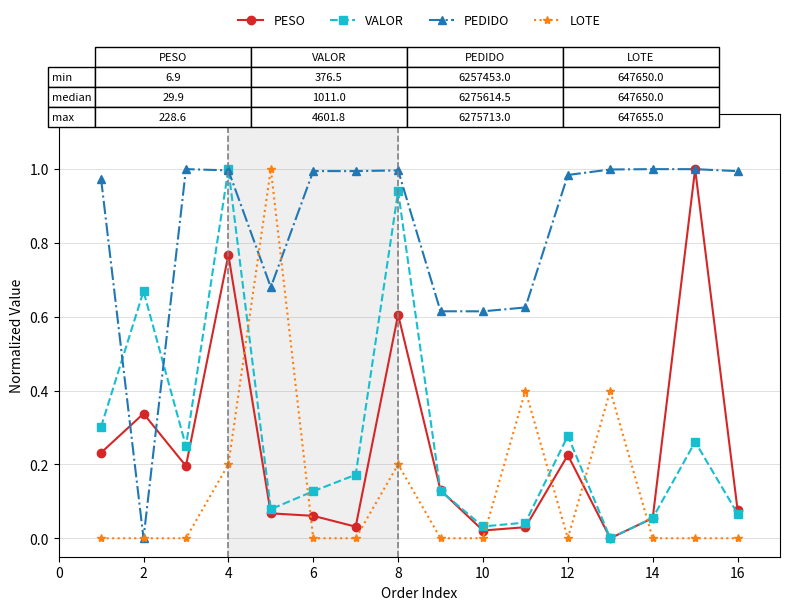

How many intersections are there between LOTE and PESO?

6